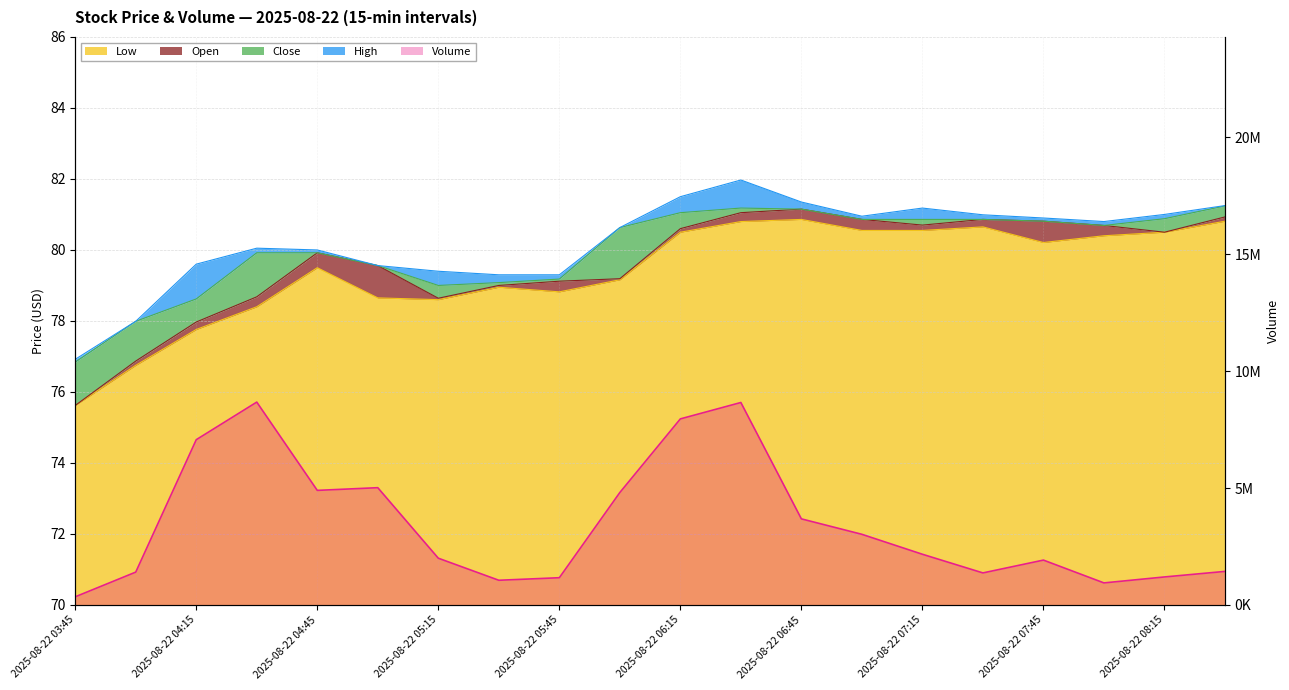

Reading left to right, list all the values displayed in this chart.

Low: 75.6	76.8	77.8	78.4	79.5	78.7	78.6	79.0	78.8	79.2	80.5	80.8	80.9	80.5	80.5	80.7	80.2	80.4	80.5	80.8
Open: 75.6	76.9	78.0	78.7	79.9	79.6	78.6	79.0	79.1	79.2	80.6	81.0	81.2	80.9	80.7	80.9	80.8	80.7	80.5	80.9
Close: 76.8	78.0	78.6	79.9	79.9	79.6	79.0	79.1	79.2	80.6	81.0	81.2	81.2	80.9	80.9	80.9	80.8	80.7	80.9	81.2
High: 76.9	78.0	79.6	80.0	80.0	79.6	79.4	79.3	79.3	80.6	81.5	82.0	81.3	81.0	81.2	81.0	80.9	80.8	81.0	81.2
Volume: 348640.0	1405155.0	7069596.0	8678022.0	4901294.0	5016868.0	2000110.0	1056233.0	1165374.0	4810268.0	7959338.0	8660513.0	3682628.0	3022024.0	2168560.0	1370401.0	1918851.0	943226.0	1198051.0	1435221.0